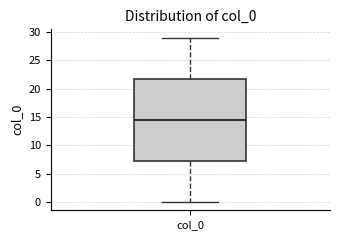

Where does the median line of the box for col_0 sit on the y-axis? The values are not printed on the chart, so give them approximately, as read against the axis.

14.5